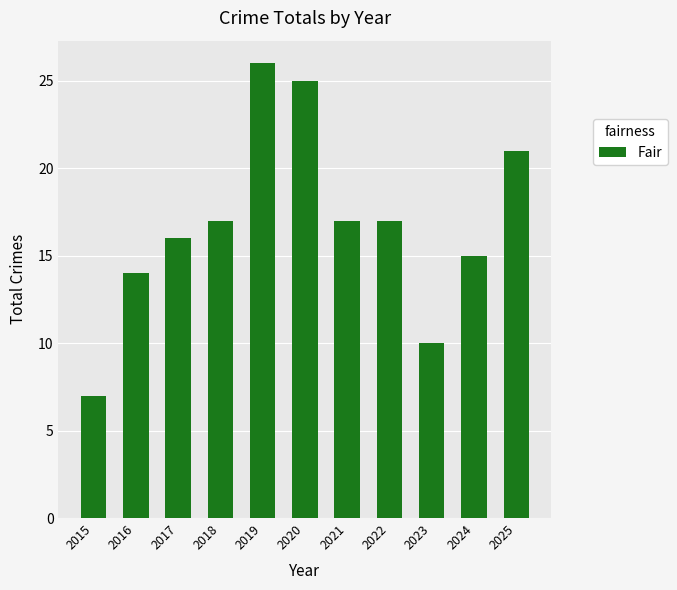

Does the chart contain stacked bars?

No